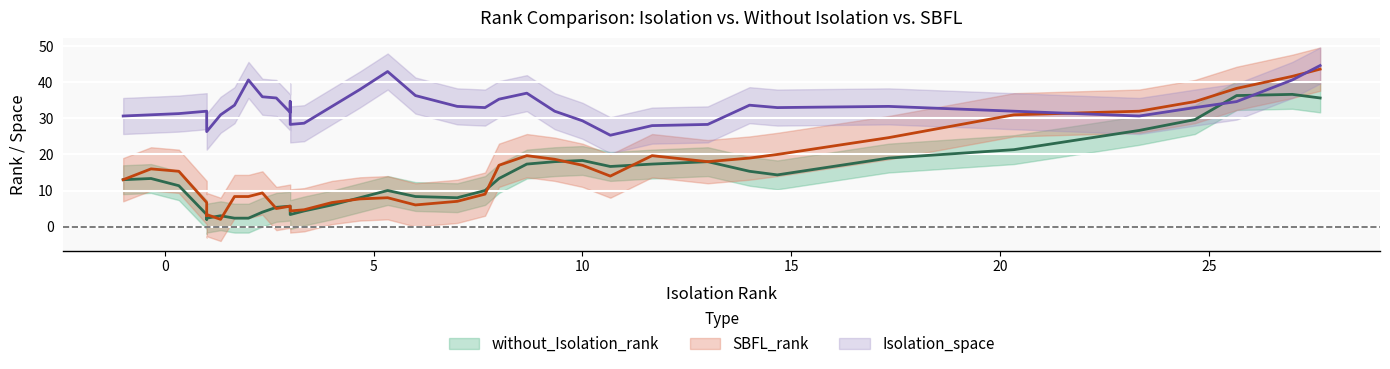

True or false: Isolation_space has more than 0 points higher than both neighbors.

False